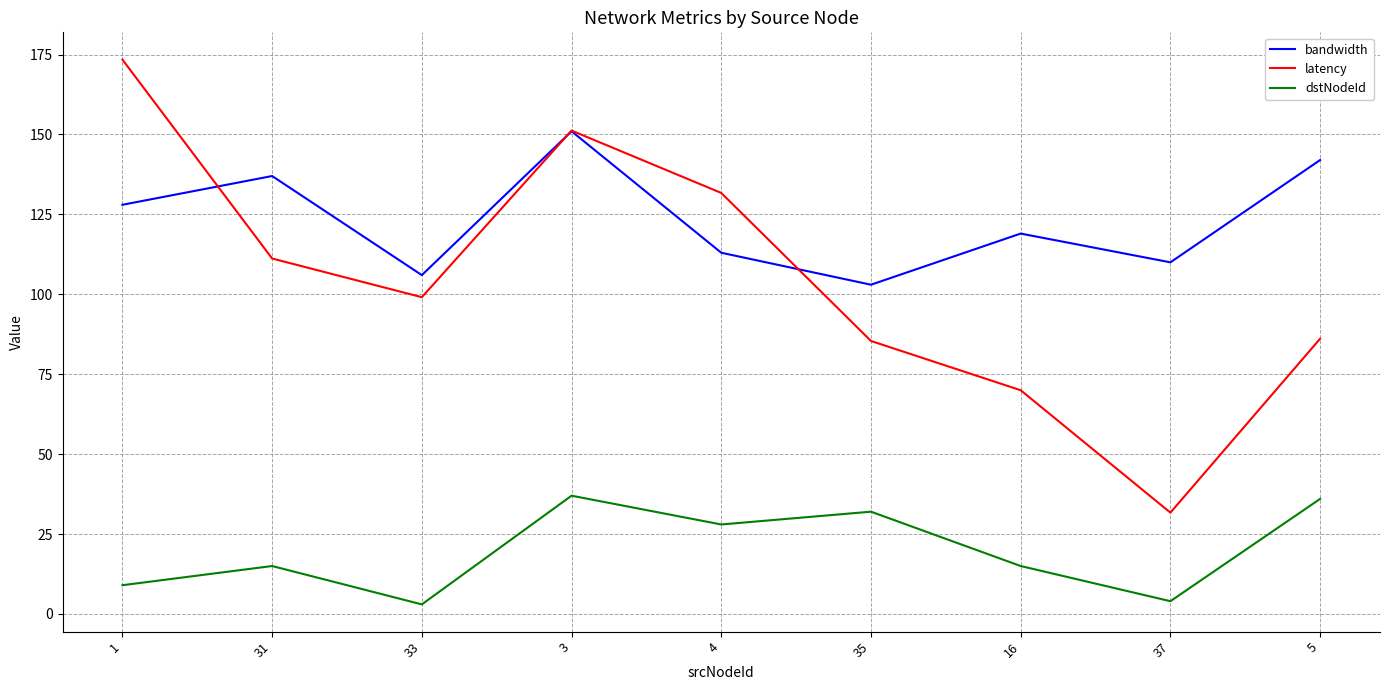

True or false: bandwidth has a value of 229.6 at 5.

False